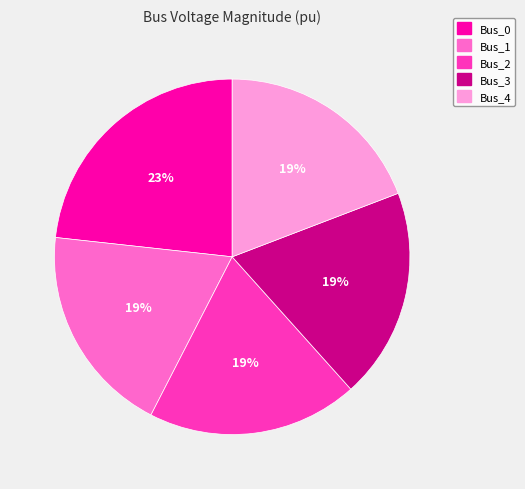

To the nearest percent, what portion does Bus_1 represent?

19%